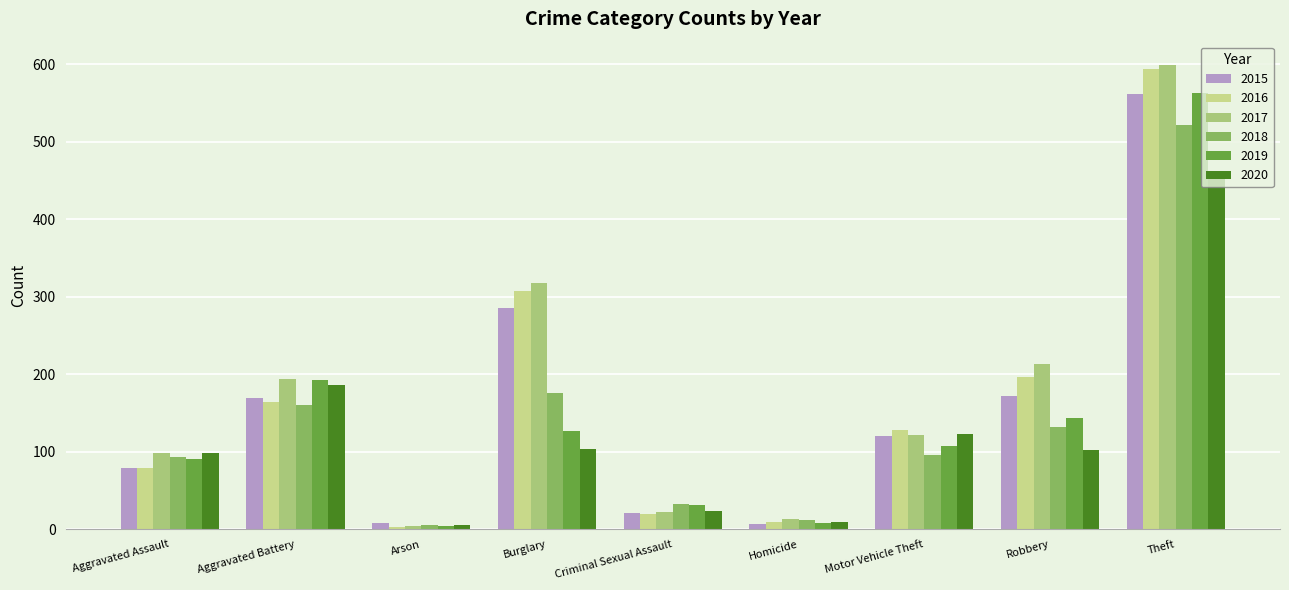

What is the value of the 2016 bar at the 3rd from the left?

3